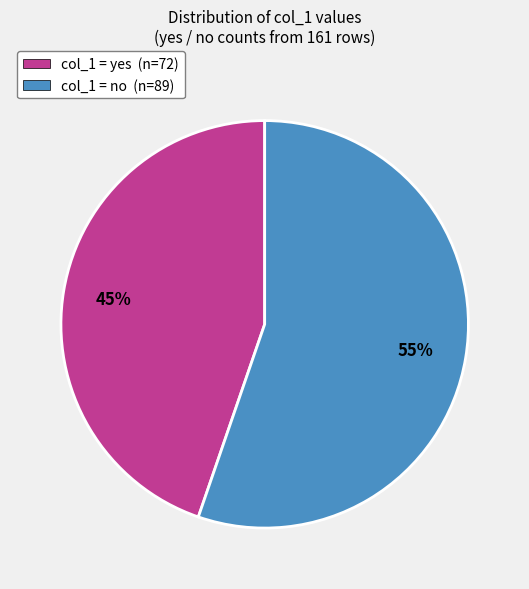

What percentage is the col_1 = yes (n=72) slice, to the nearest percent?

45%